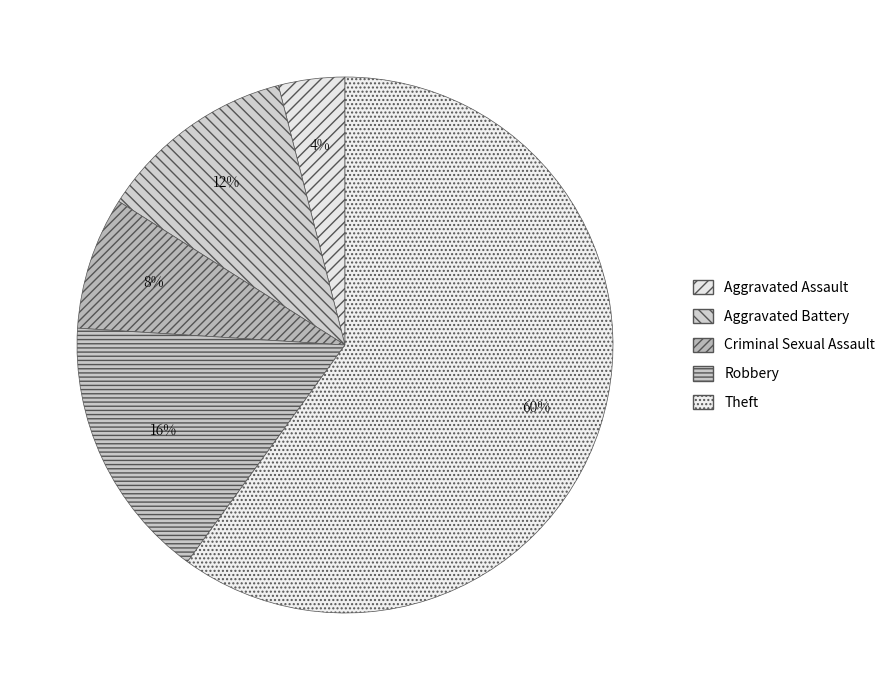

The Aggravated Battery slice represents 21% of the pie. True or false?

False